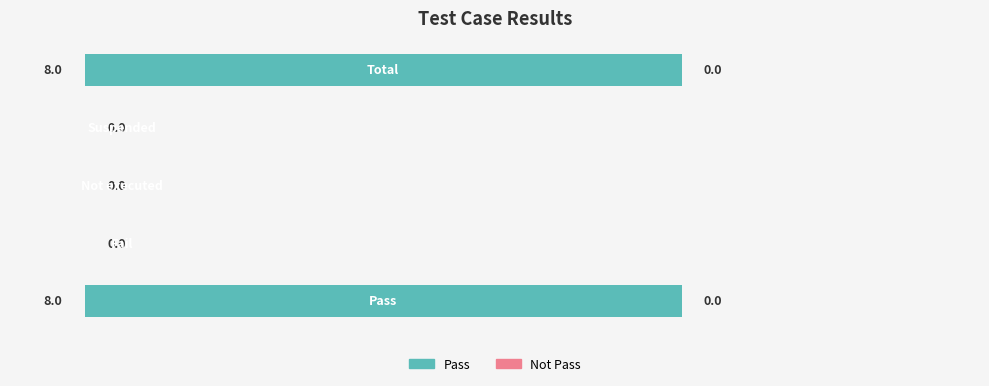

What is the sum of all values?

16